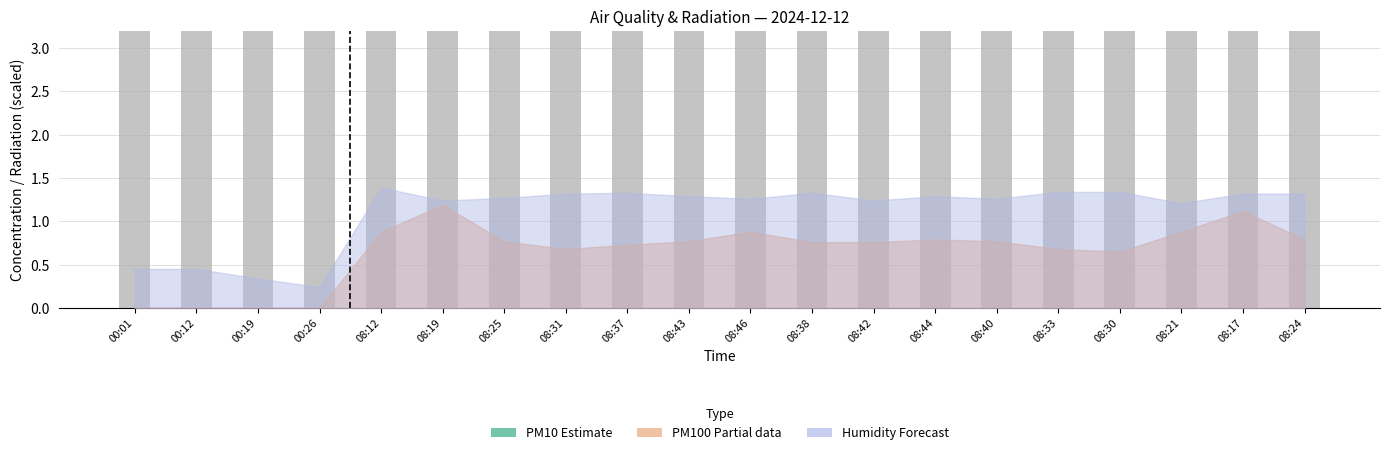

True or false: the data shows 14.3 at 08:38.

False